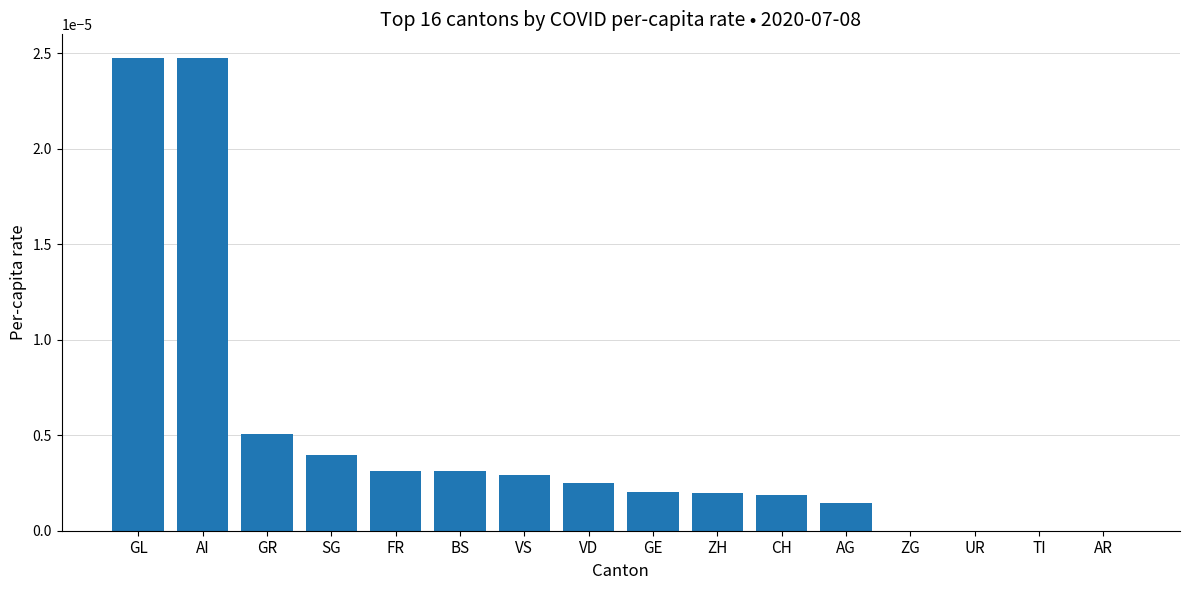

True or false: the data shows 0.0 at UR.

True